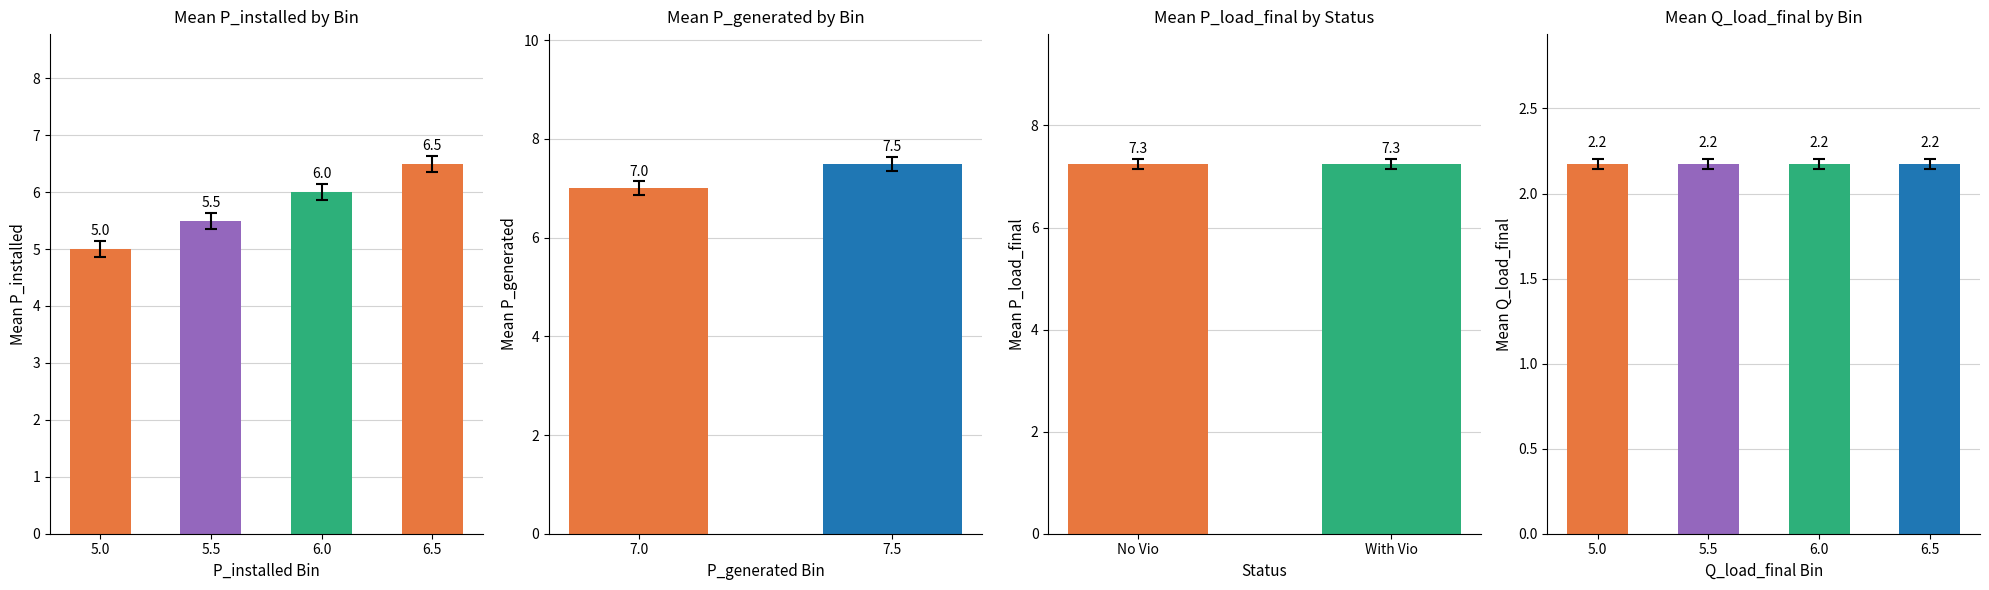

Which category has the lowest value across all series?

5.0